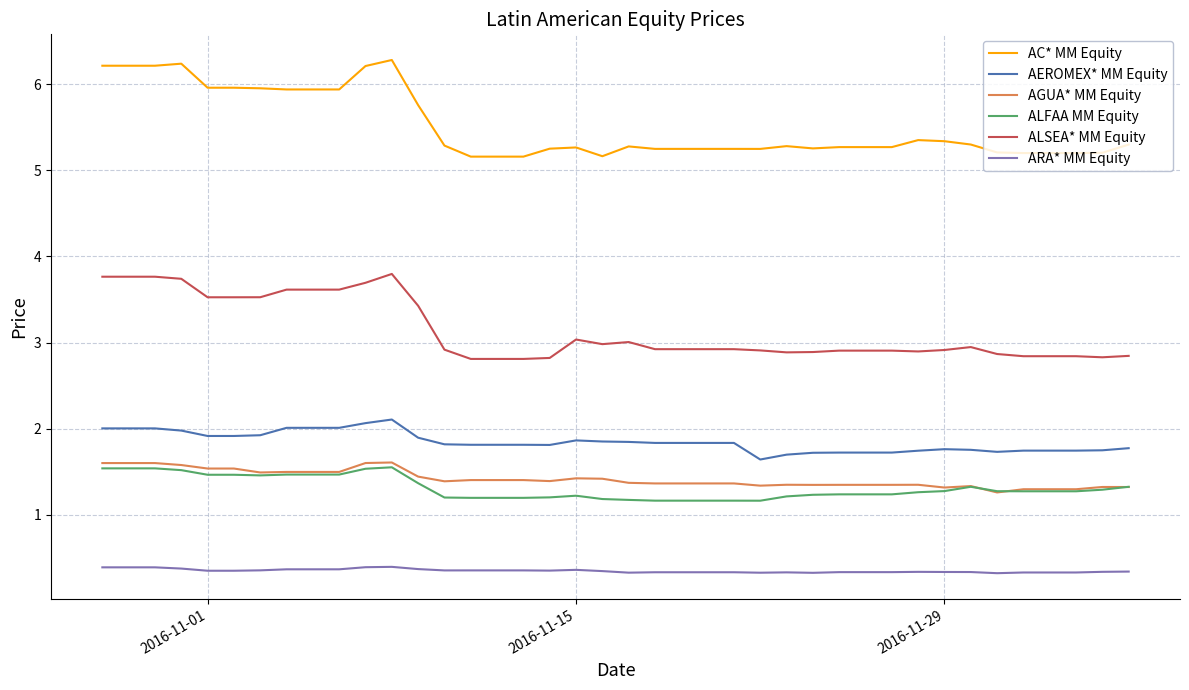

Which series has the largest range (max minus min)?

AC* MM Equity